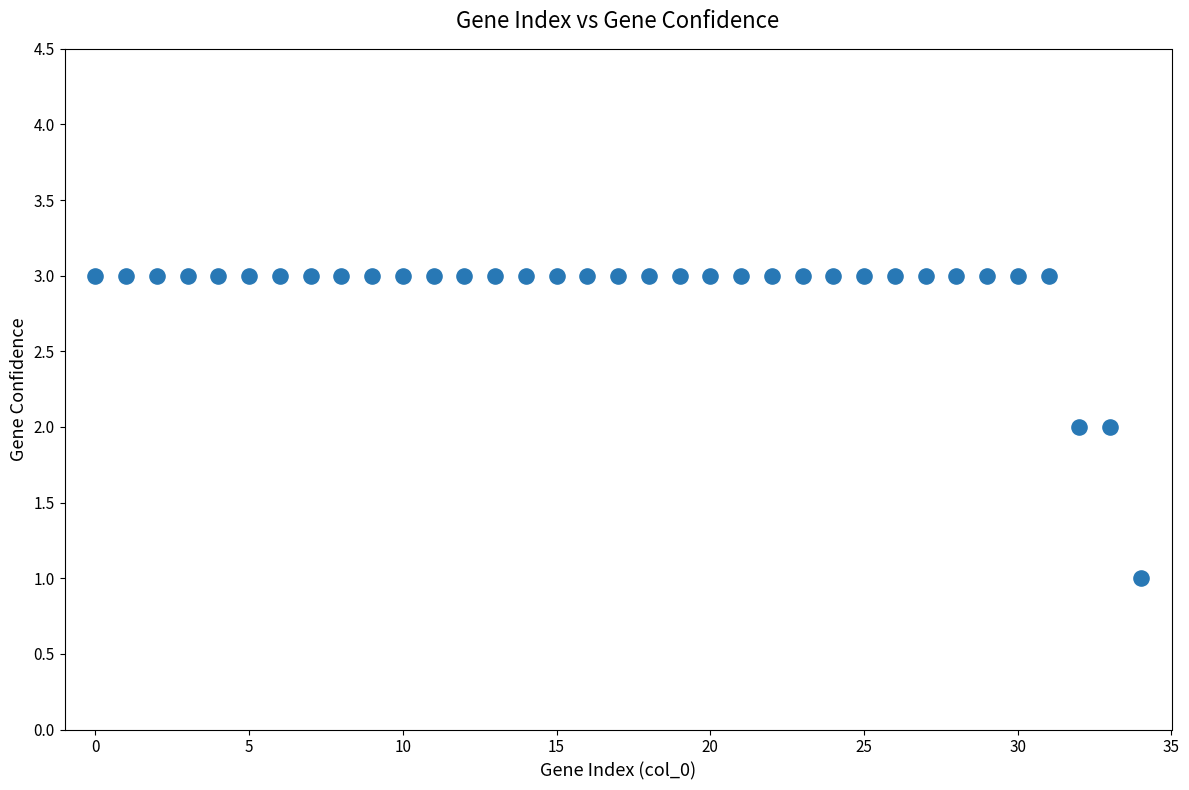

How many data points are displayed?

35